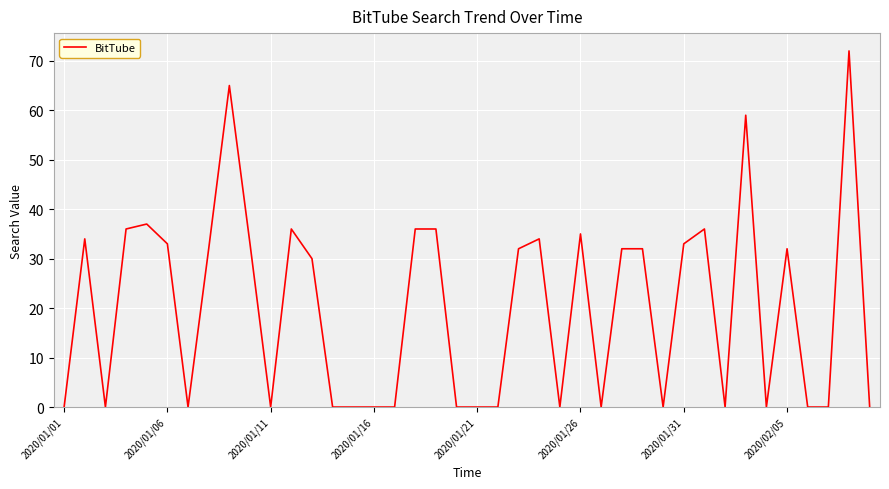

What is the difference between the maximum and minimum values?

72